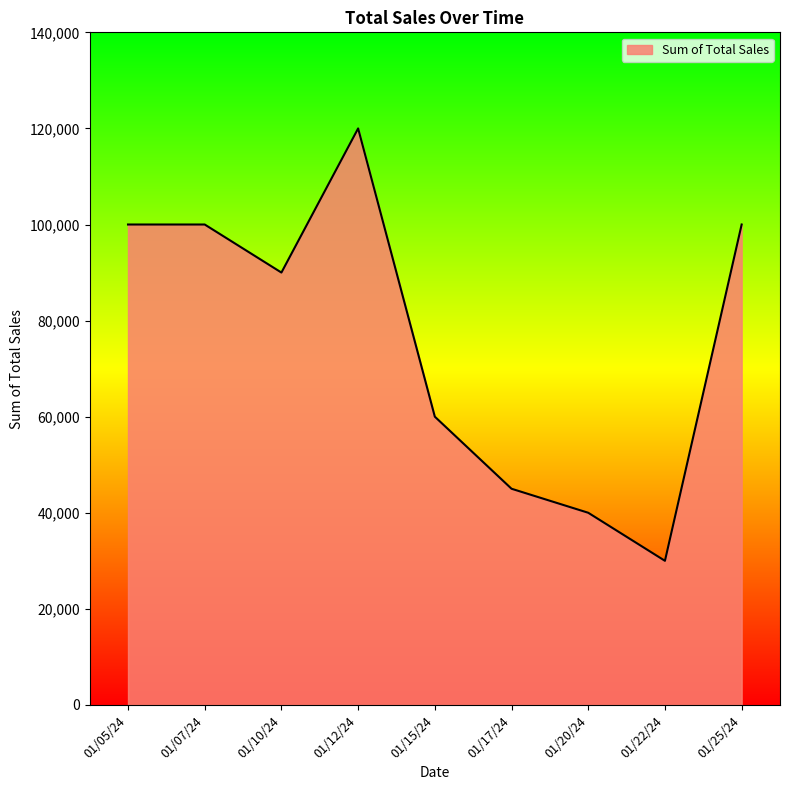

At which category does the chart reach its minimum across all series?

01/22/24